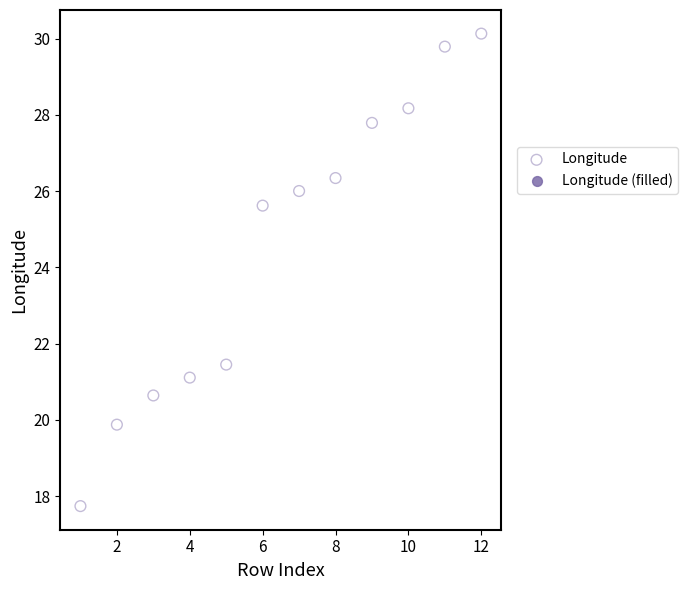

What is the average Y value?

24.6